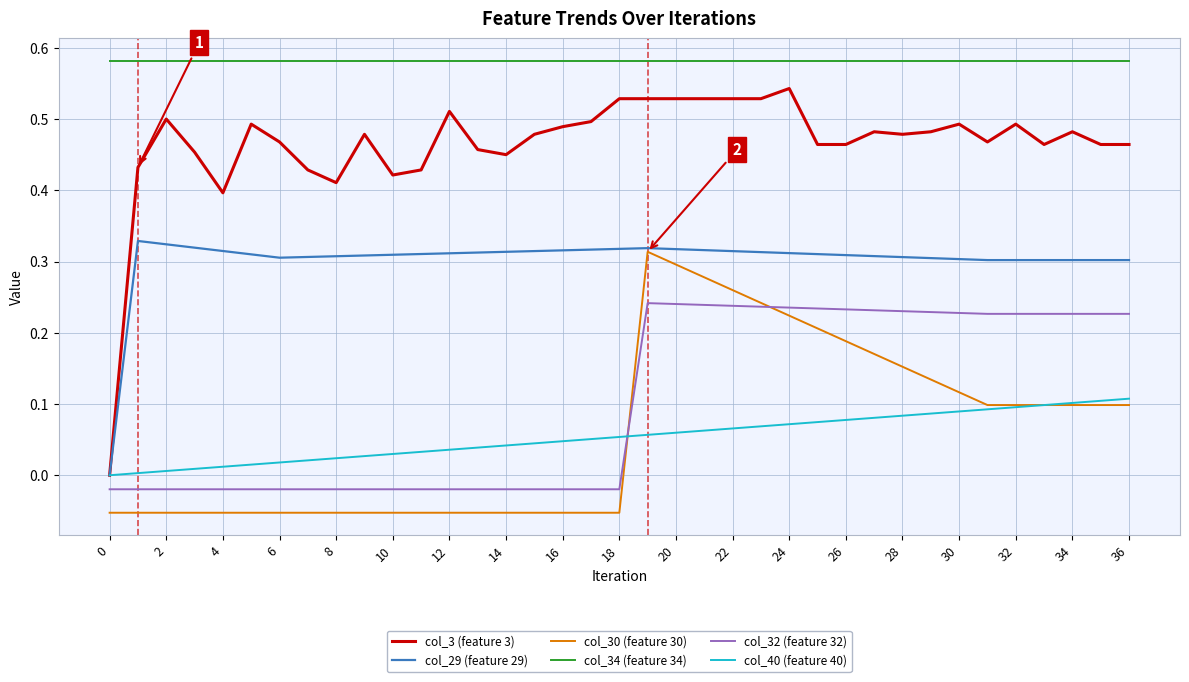

True or false: col_40 (feature 40) and col_34 (feature 34) intersect in this chart.

False